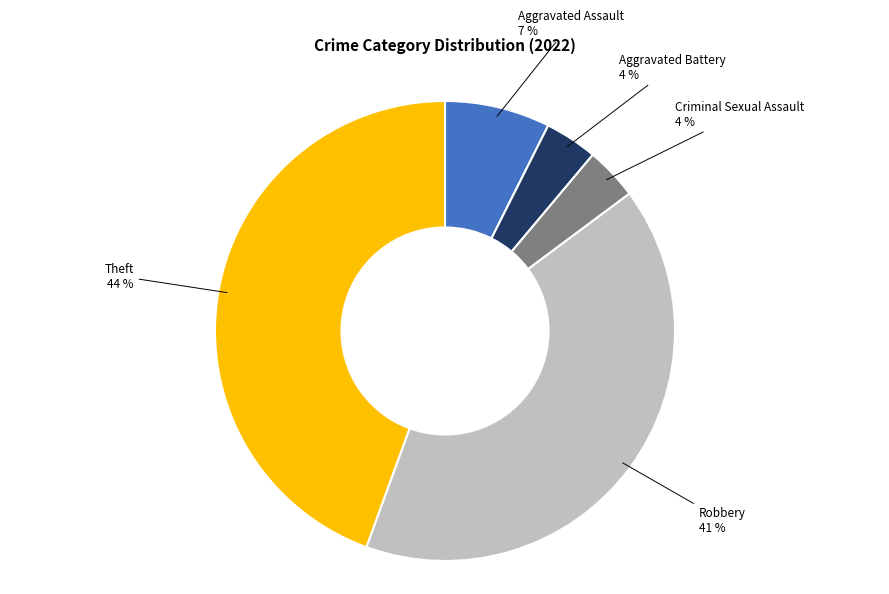

What percentage is the Theft slice, to the nearest percent?

44%